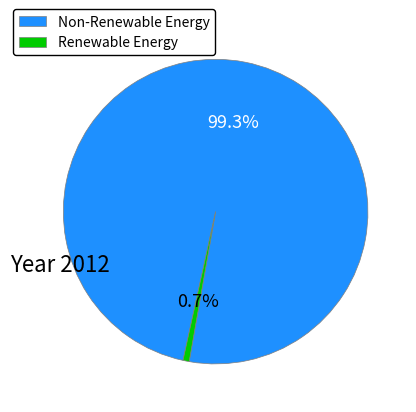

What is the largest slice in the pie chart?

Non-Renewable Energy